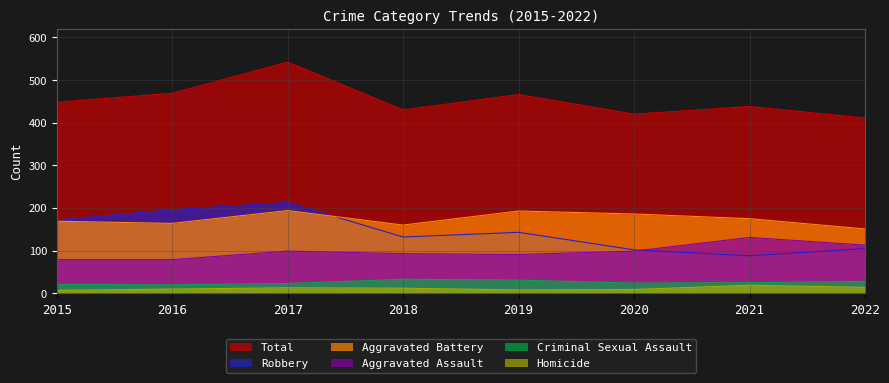

Reading left to right, what are all the values shown in this chart?

Aggravated Assault: 79	79	99	93	91	99	131	113
Aggravated Battery: 169	164	194	160	193	186	175	151
Criminal Sexual Assault: 21	20	23	33	31	24	25	28
Homicide: 7	10	13	12	8	9	19	14
Robbery: 172	196	213	132	143	102	88	105
Total: 448	469	542	430	466	420	438	411